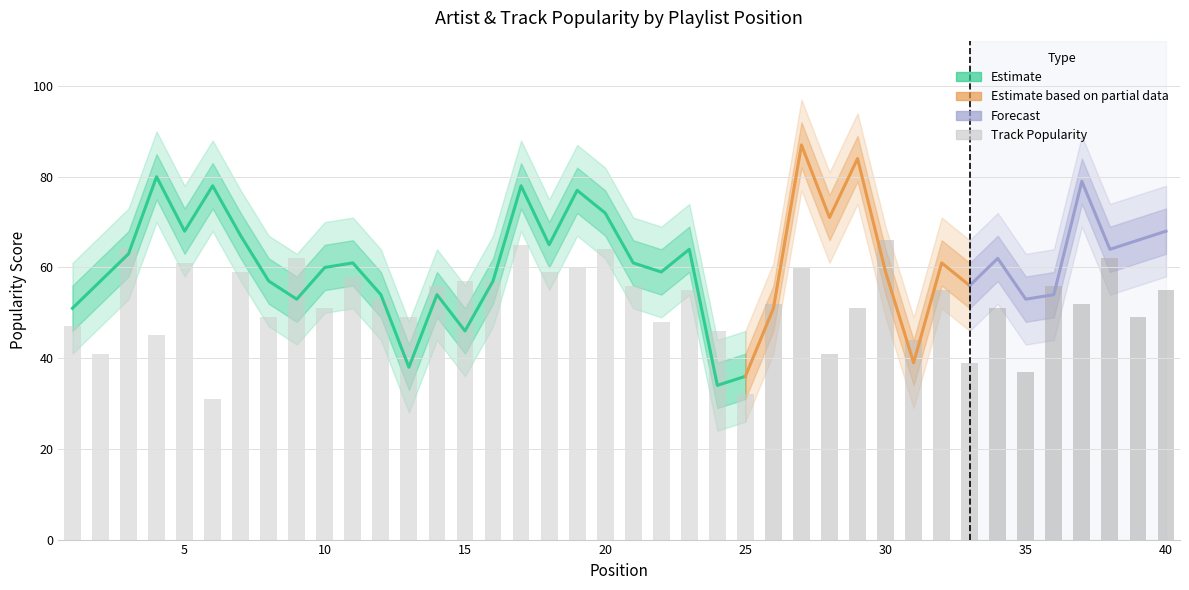

What is the spread (max minus min) of values at 37?

37